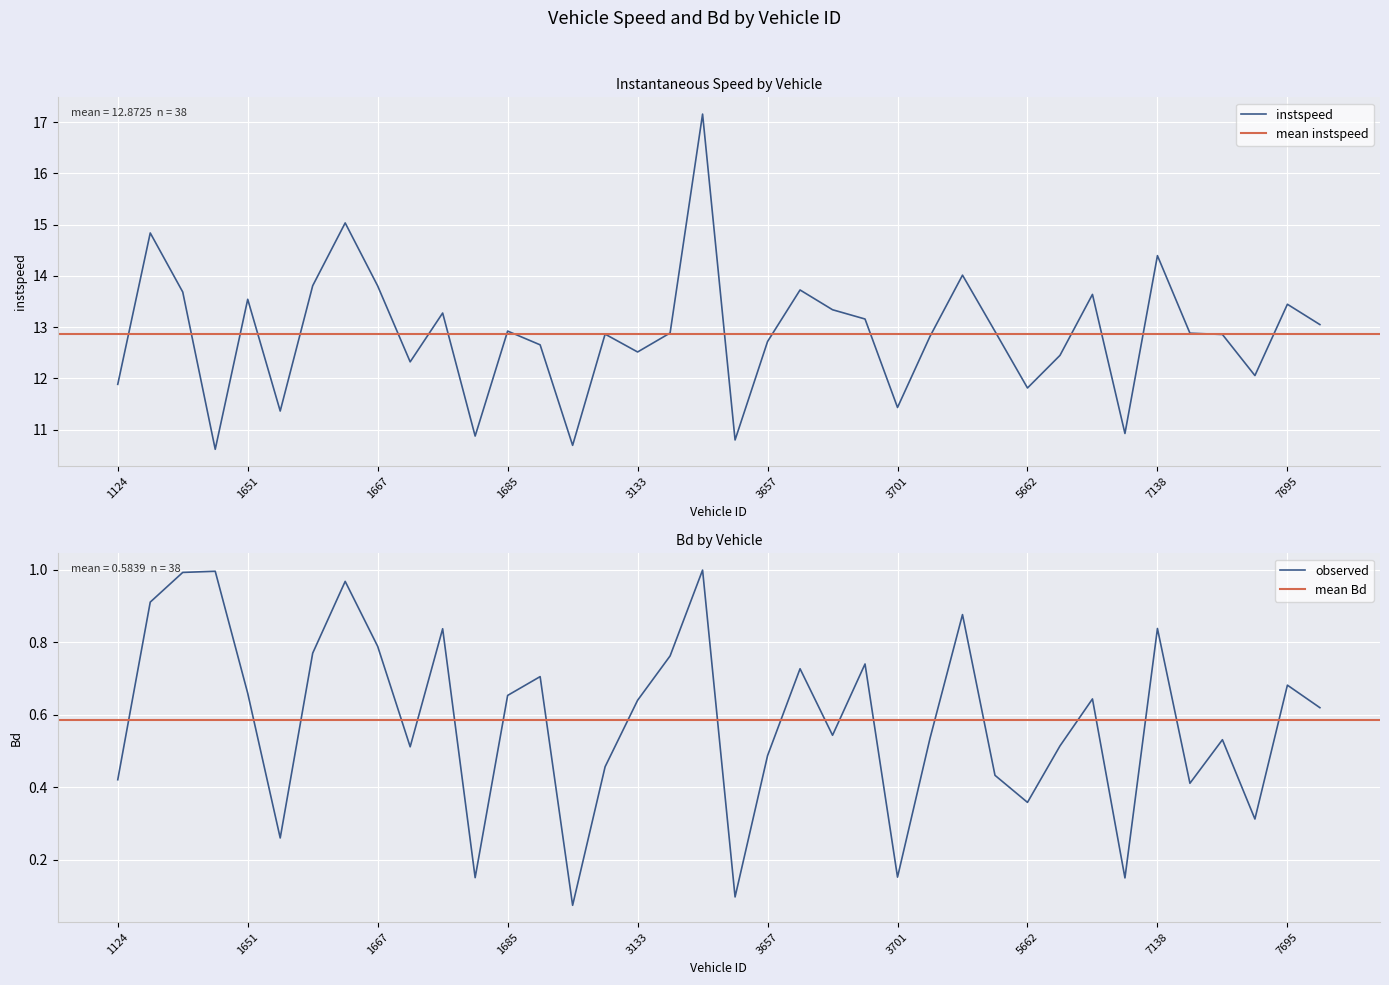

How many lines are shown in the chart?

2